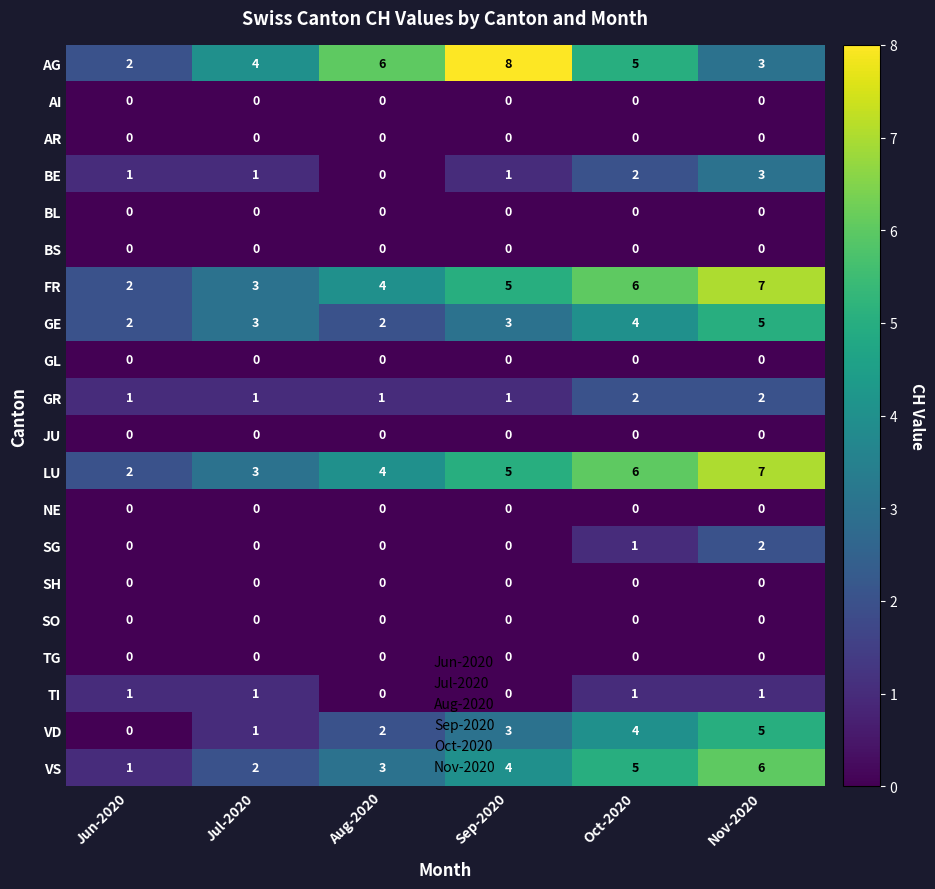

How many values in the FR series are below 5?

3